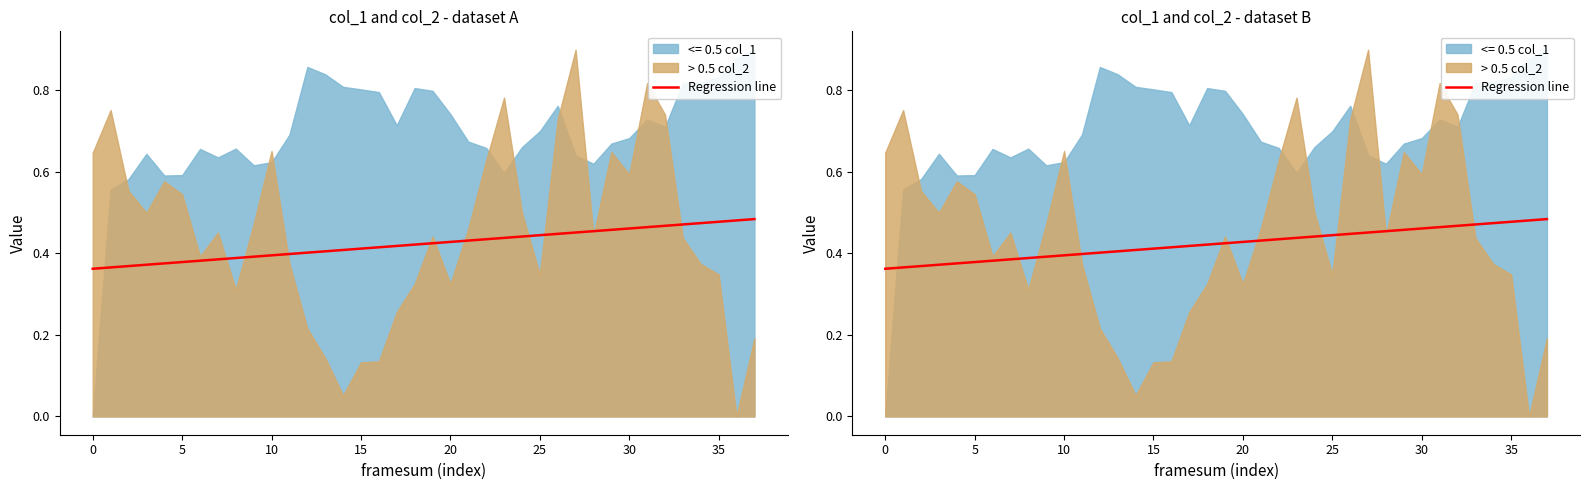

What is the difference between the maximum and minimum values?

0.1